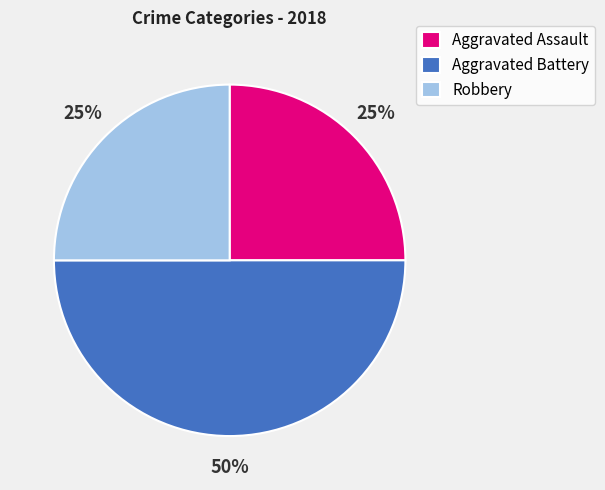

Is Aggravated Assault the majority of the pie?

No